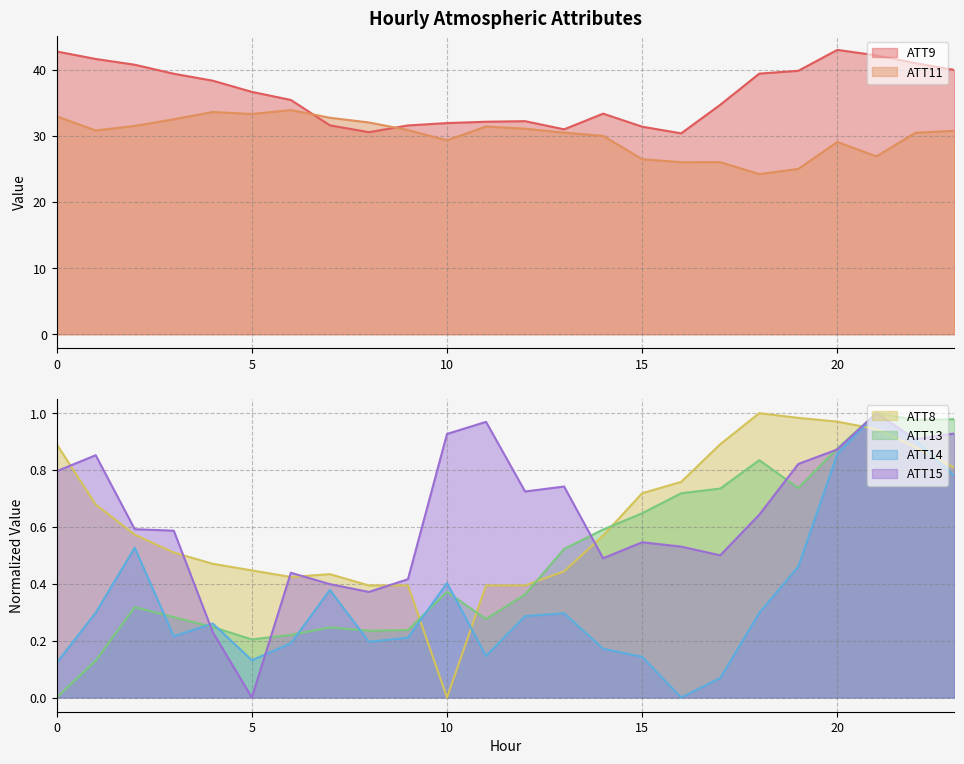

At 2, list the series in order from smallest to largest.

ATT13, ATT14, ATT8, ATT15, ATT11, ATT9